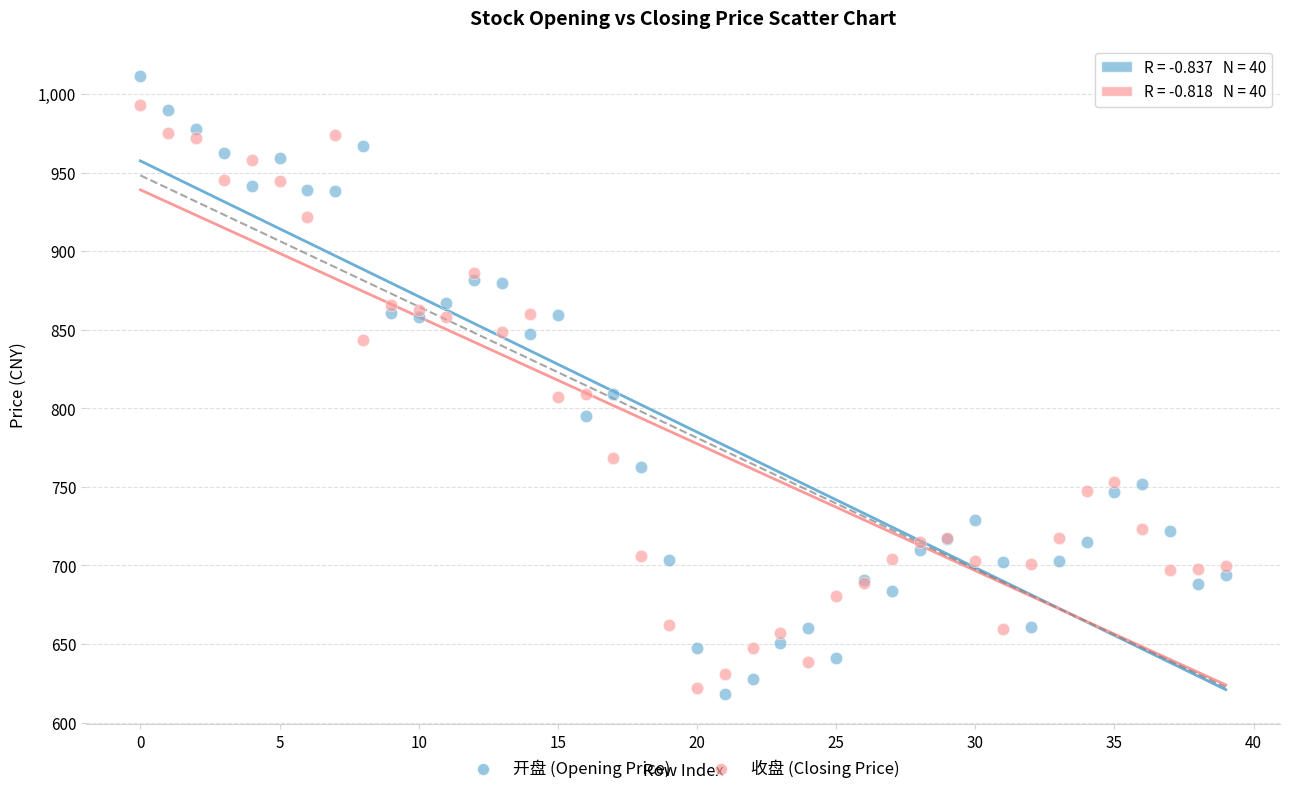

Which series has the largest Y range (max minus min)?

开盘 (Opening Price)